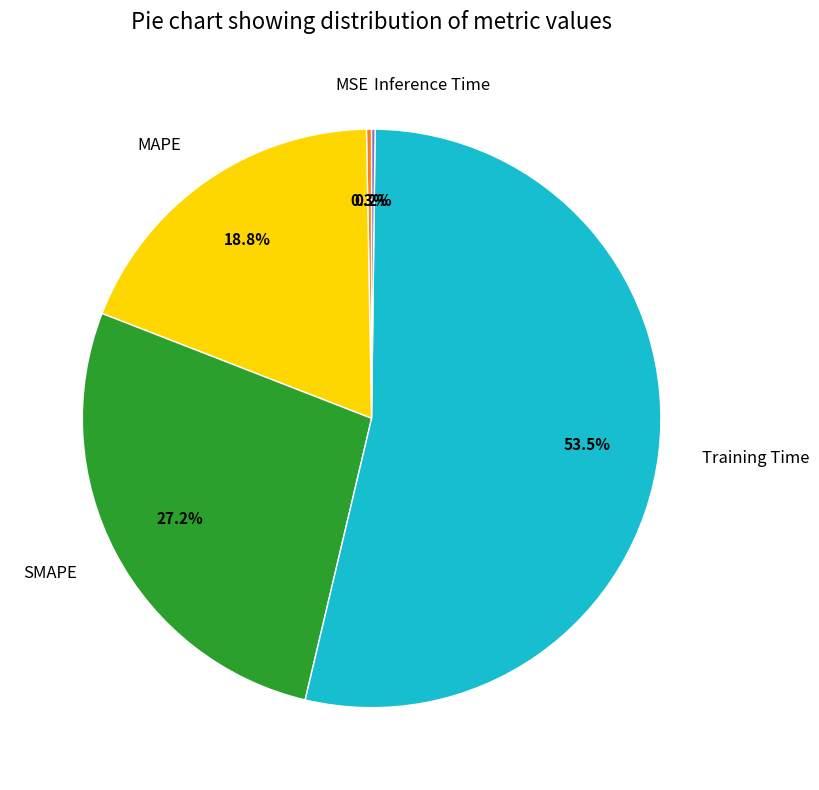

Is there a majority slice in this chart?

Yes